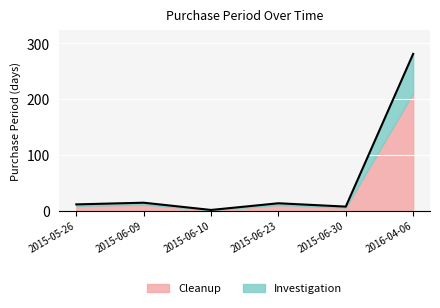

Between 2015-06-10 and 2016-04-06, which is larger?

2016-04-06